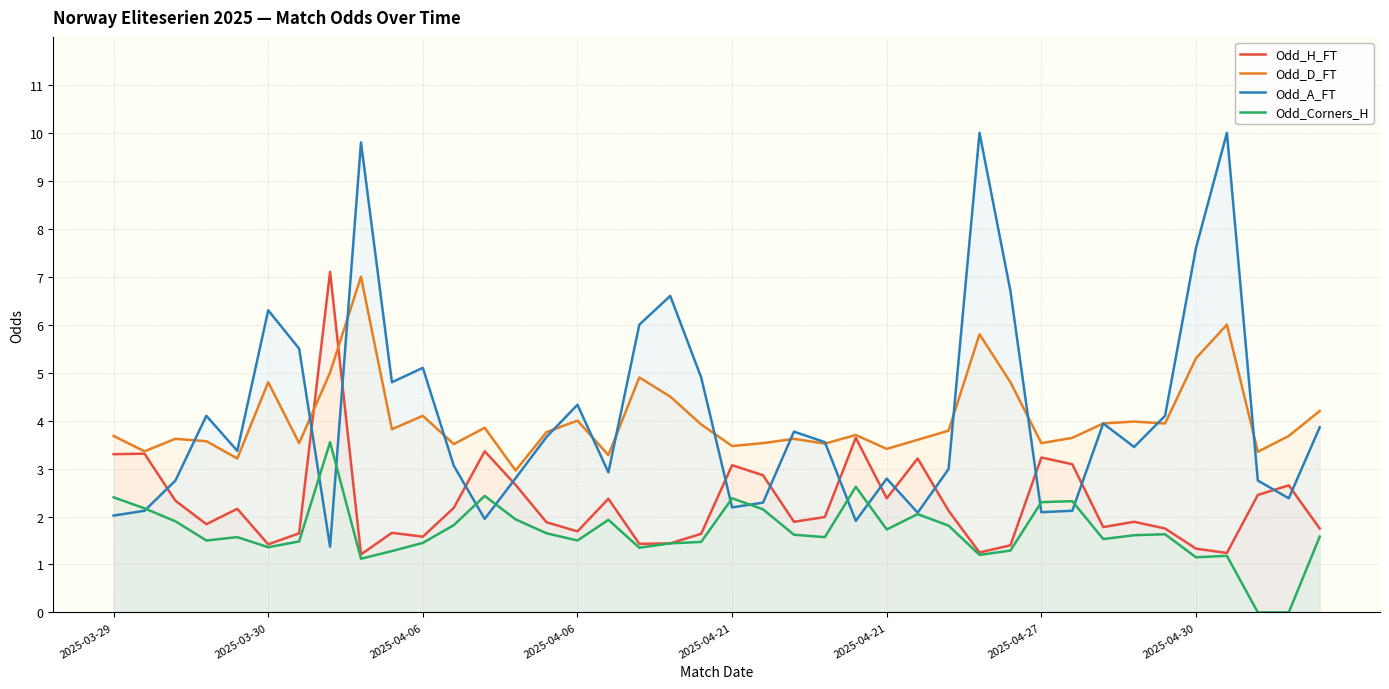

Rank the series at 2025-04-27 from lowest to highest value.

Odd_A_FT, Odd_Corners_H, Odd_H_FT, Odd_D_FT